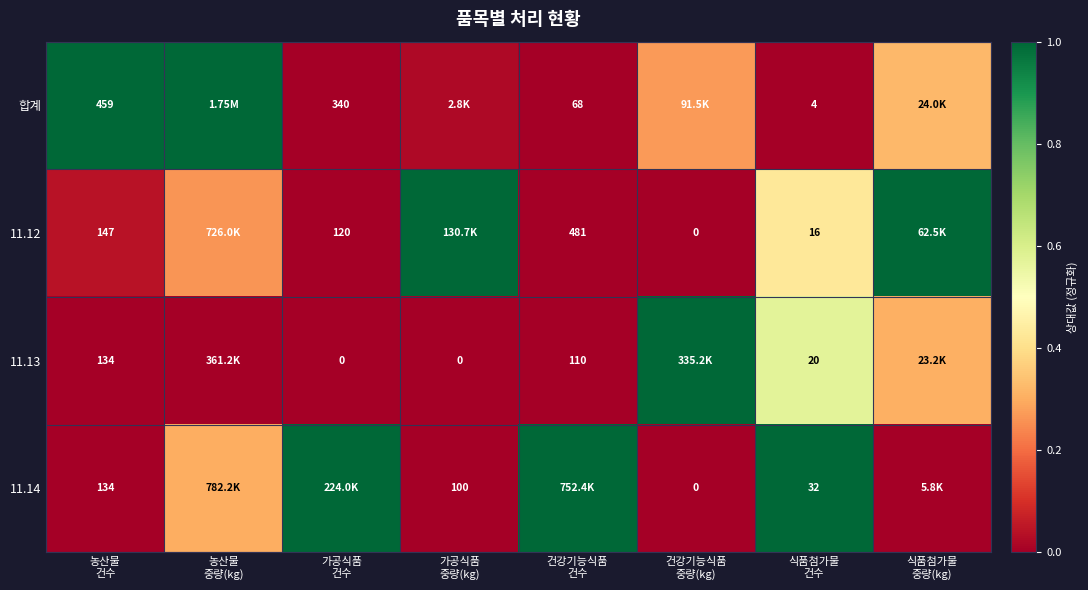

What is the difference between the highest and lowest values at 농산물
건수?

325.0